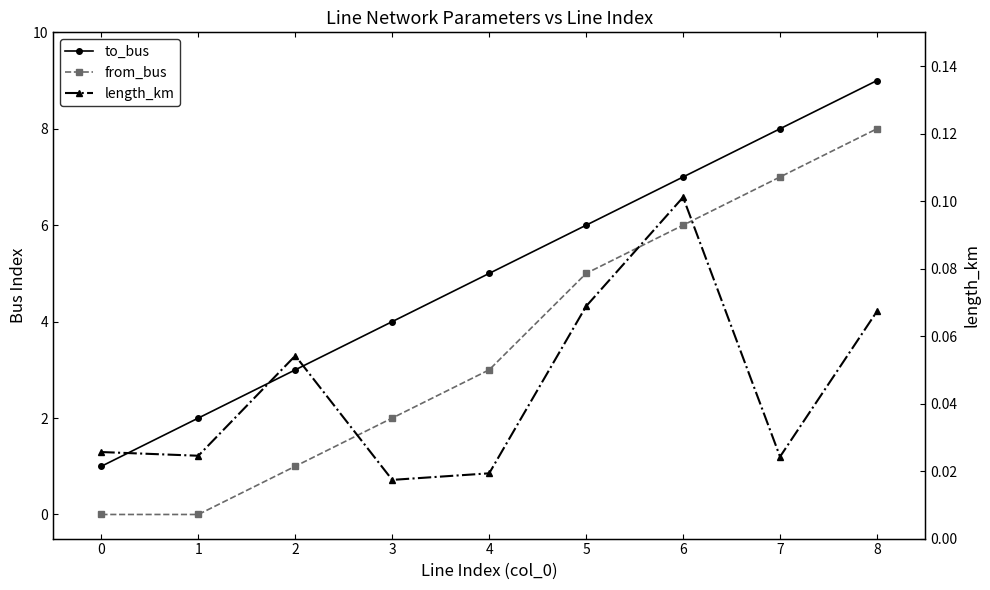

Does the chart display data point markers on the line(s)?

Yes